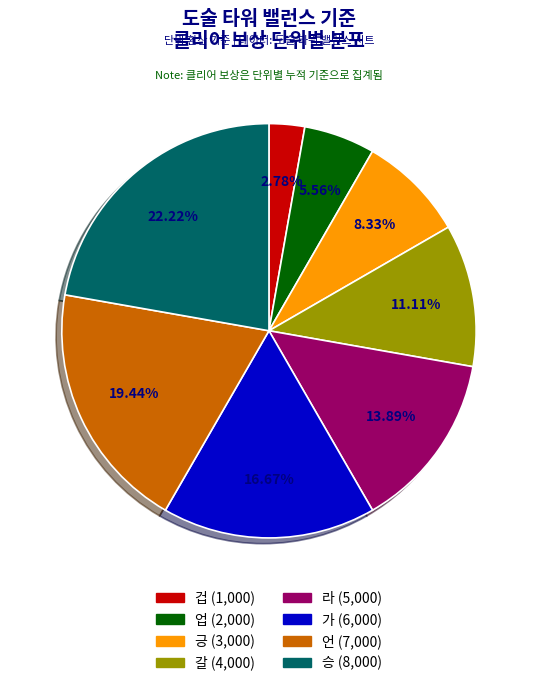

Rank the categories by value from lowest to highest.

겁, 업, 긍, 갈, 라, 가, 언, 승